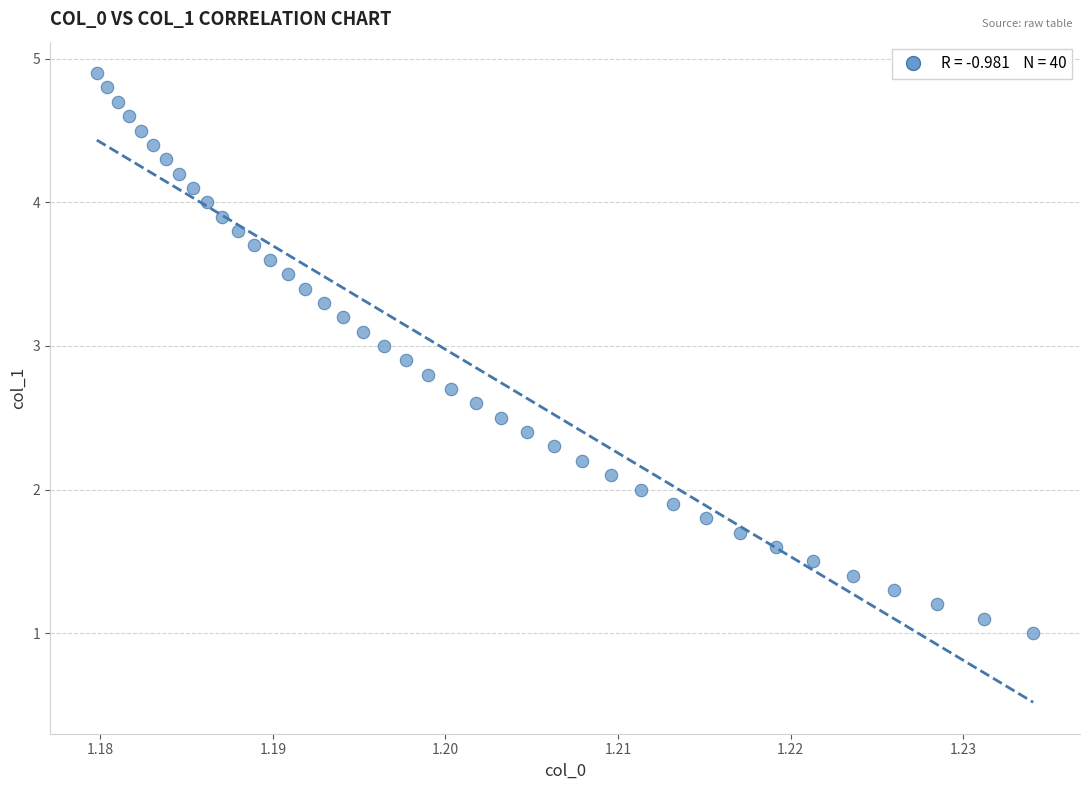

What is the range of Y values (max minus min)?

3.9